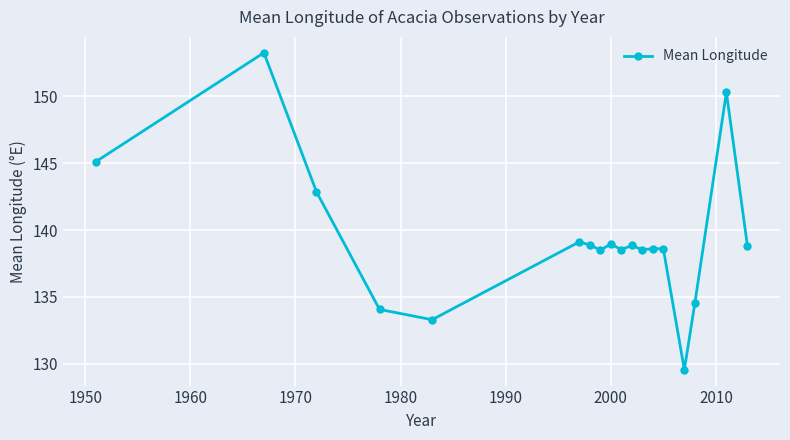

What is the value of the 11th point from the left?

138.9